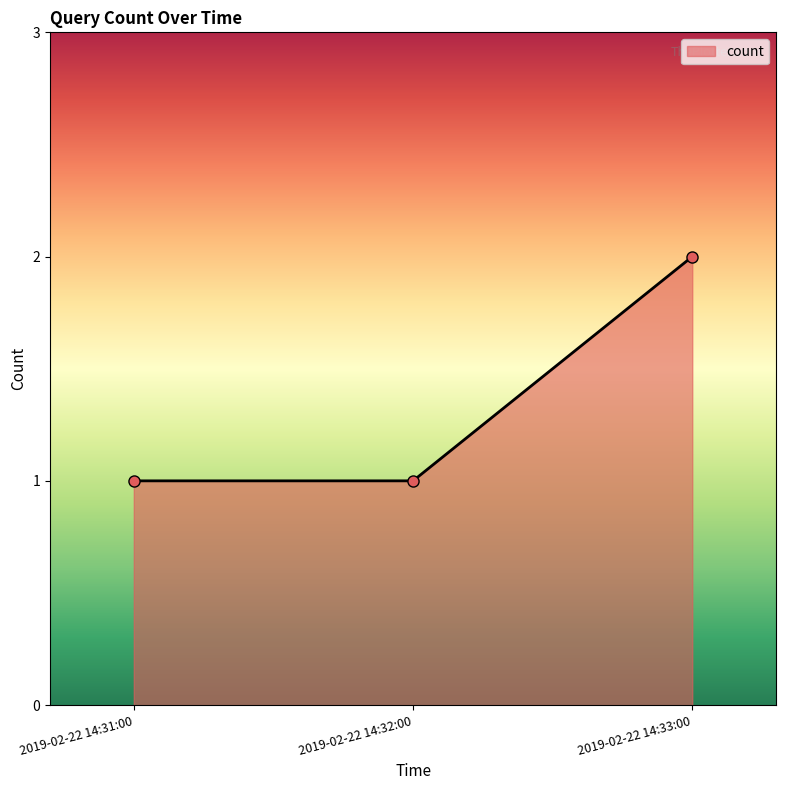

Approximately how many times larger is the value at 2019-02-22 14:31:00 compared to 2019-02-22 14:33:00?

0.5